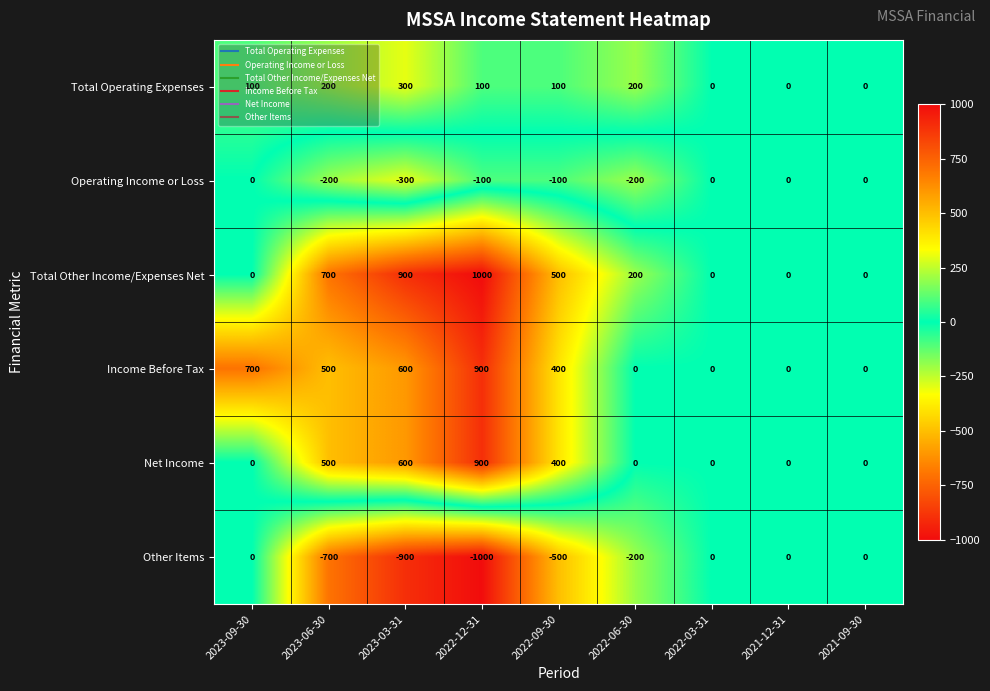

Read the Total Operating Expenses value at 2022-12-31, to the nearest 50.

100